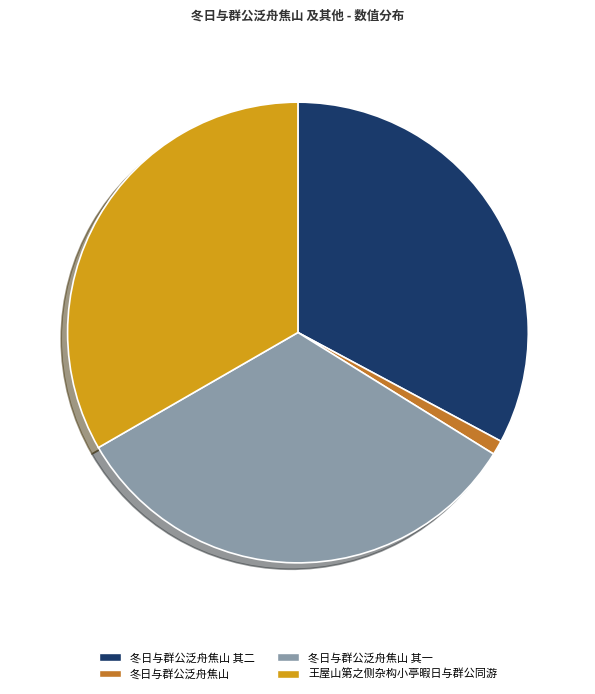

What is the ratio of the value at 冬日与群公泛舟焦山 其二 to the value at 王屋山第之侧杂构小亭暇日与群公同游?

1.0